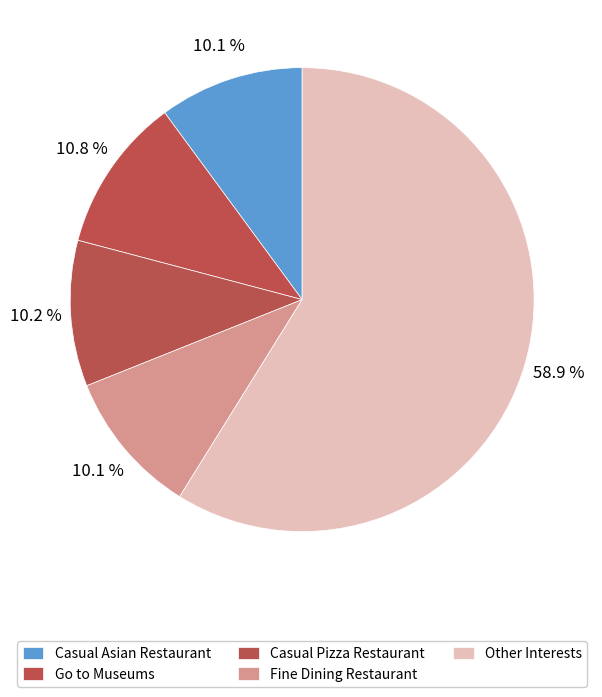

Count the number of slices in the pie.

5